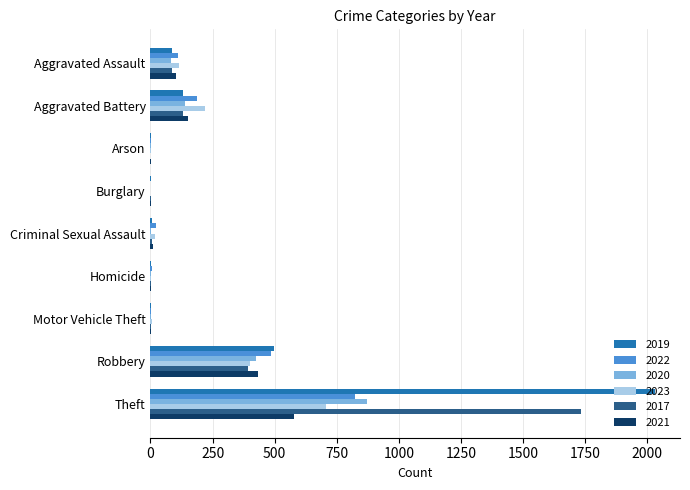

At which label is 2023 closest to 352?

Robbery